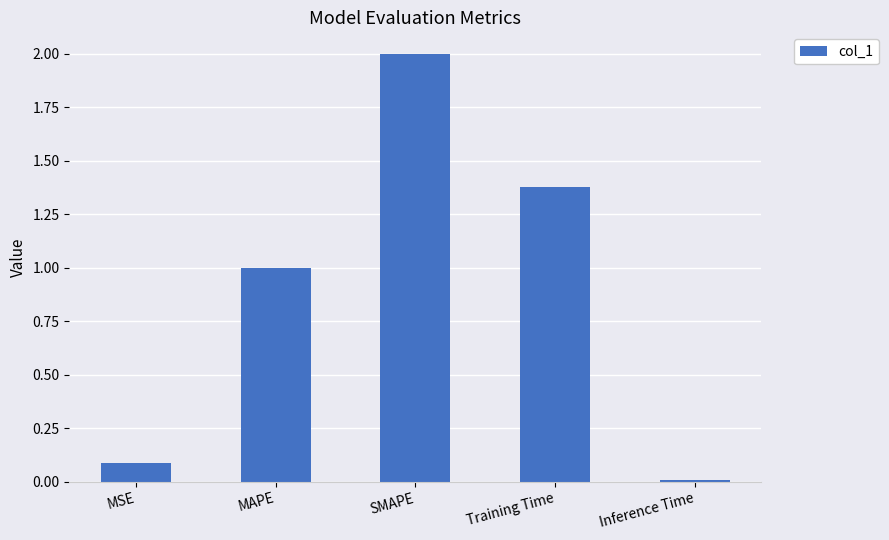

What is the difference between the maximum and second lowest values?

1.9